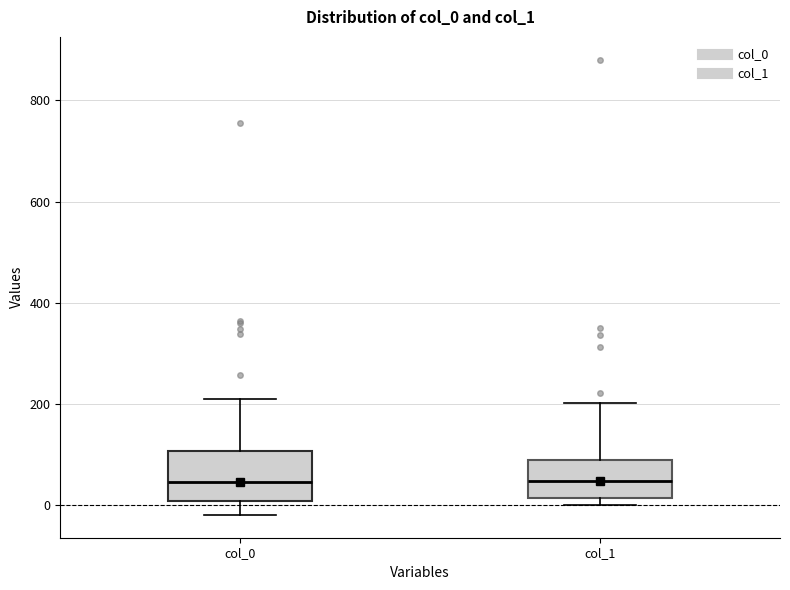

Comparing the boxes themselves (not the whiskers), which one is the tallest?

col_0